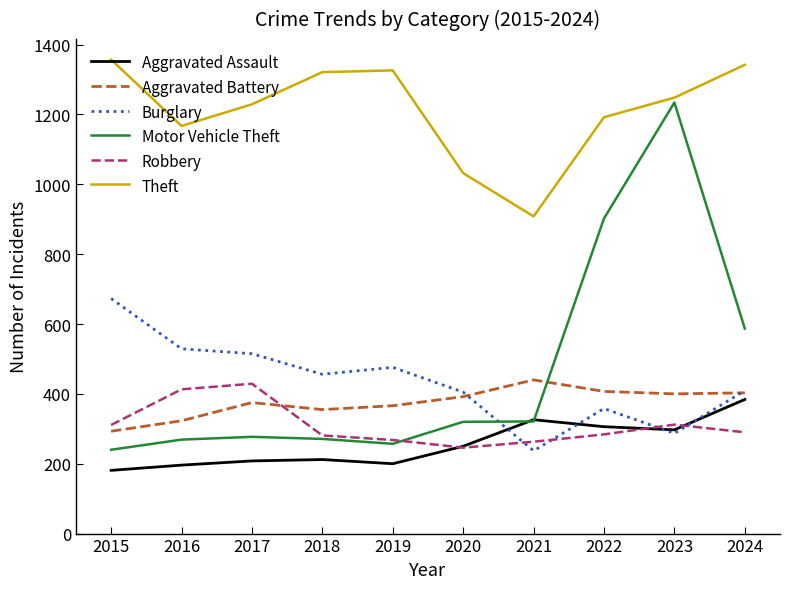

True or false: Robbery has a value of 246 at 2020.

True